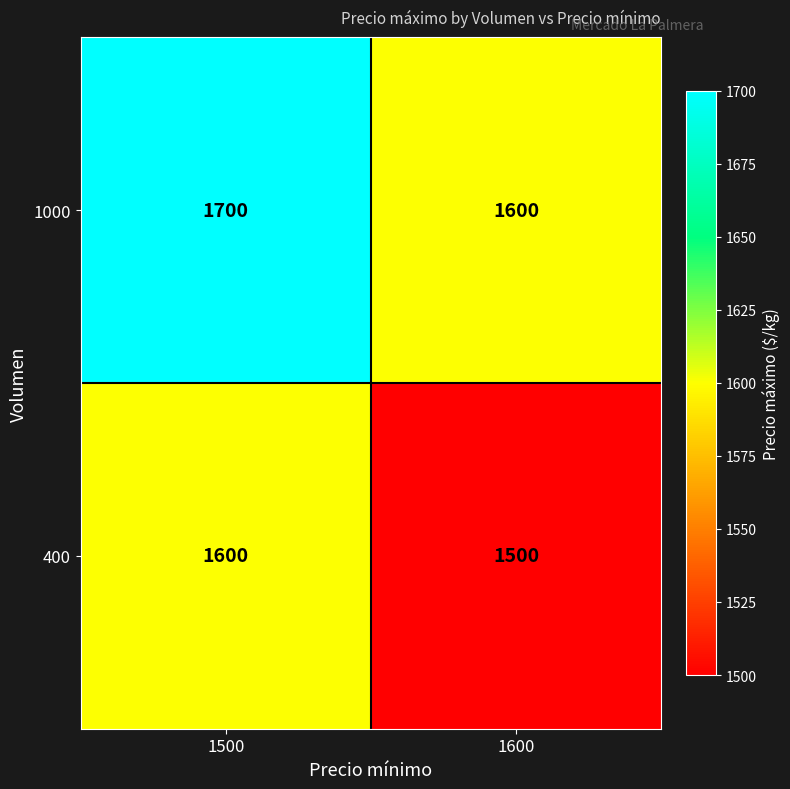

Is it true that 400 equals 1500 at 1600?

True